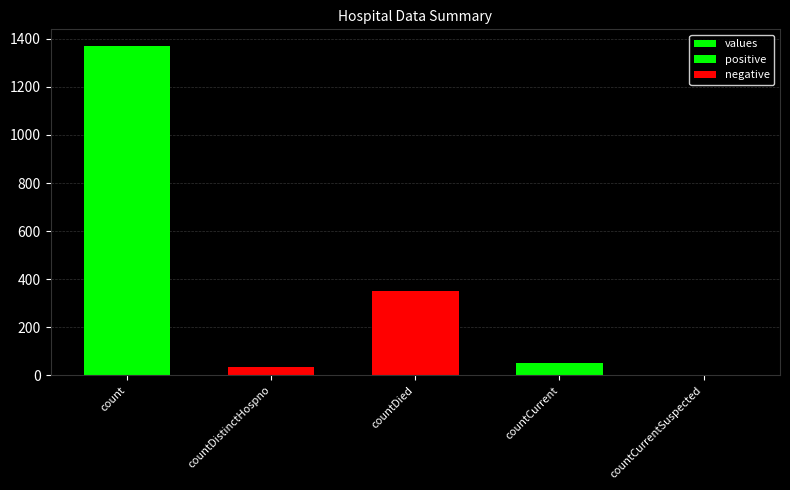

How many data points are less than 52?

2